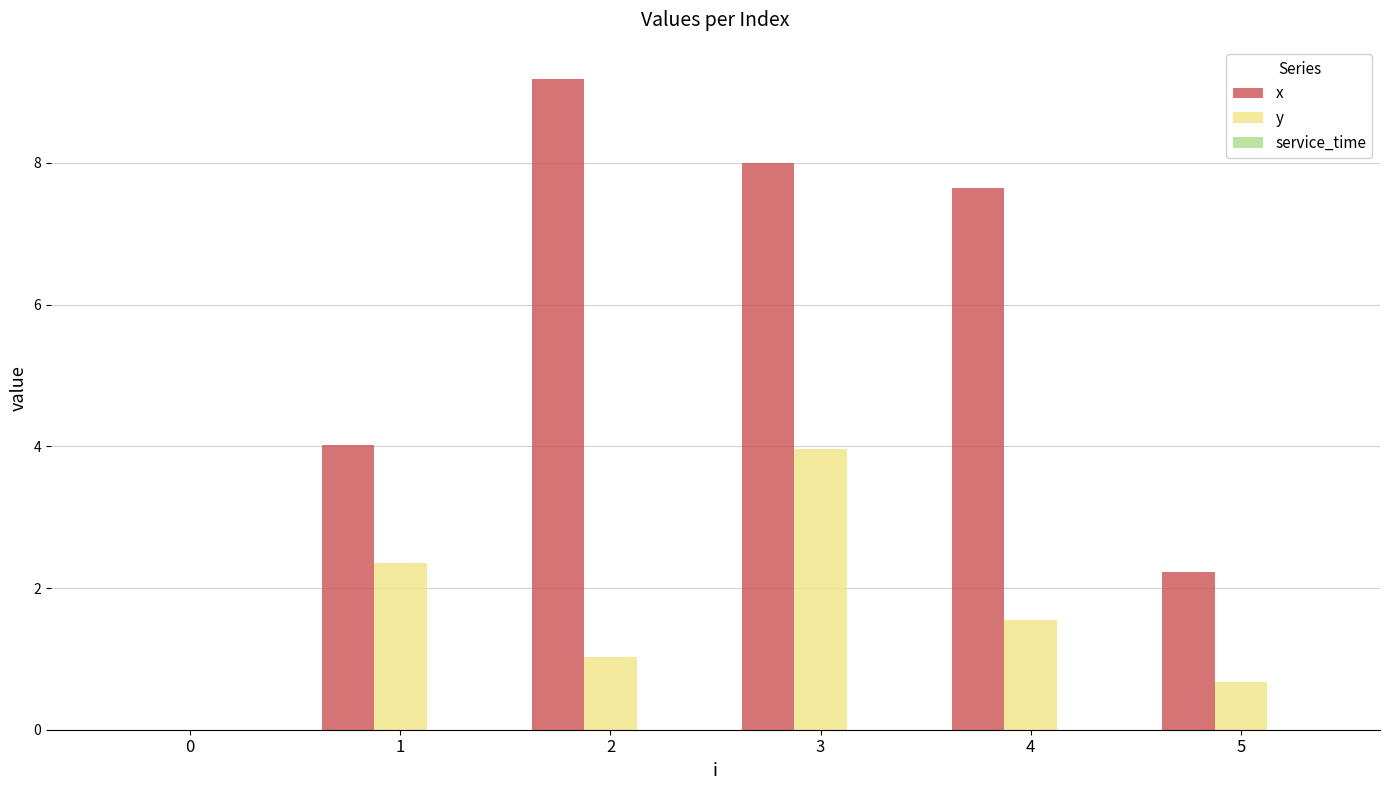

What is the total value across all series at 2?

10.2